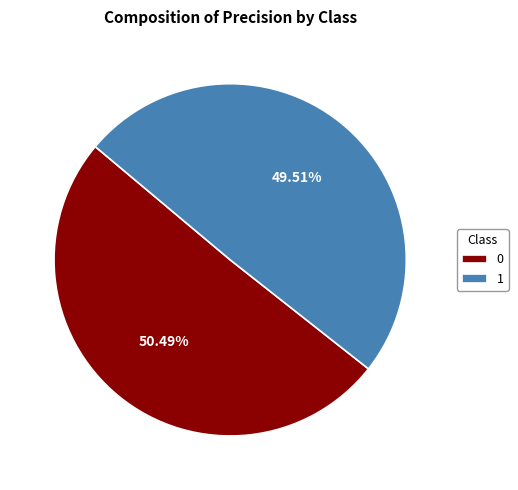

Rank the categories by value from lowest to highest.

1, 0